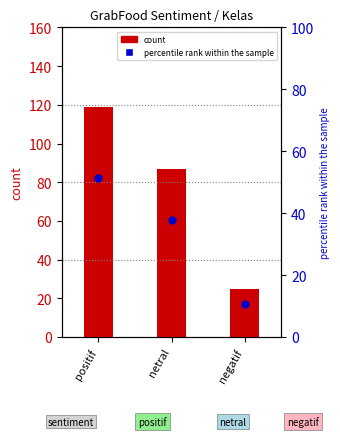

Which series has the largest Y range (max minus min)?

count